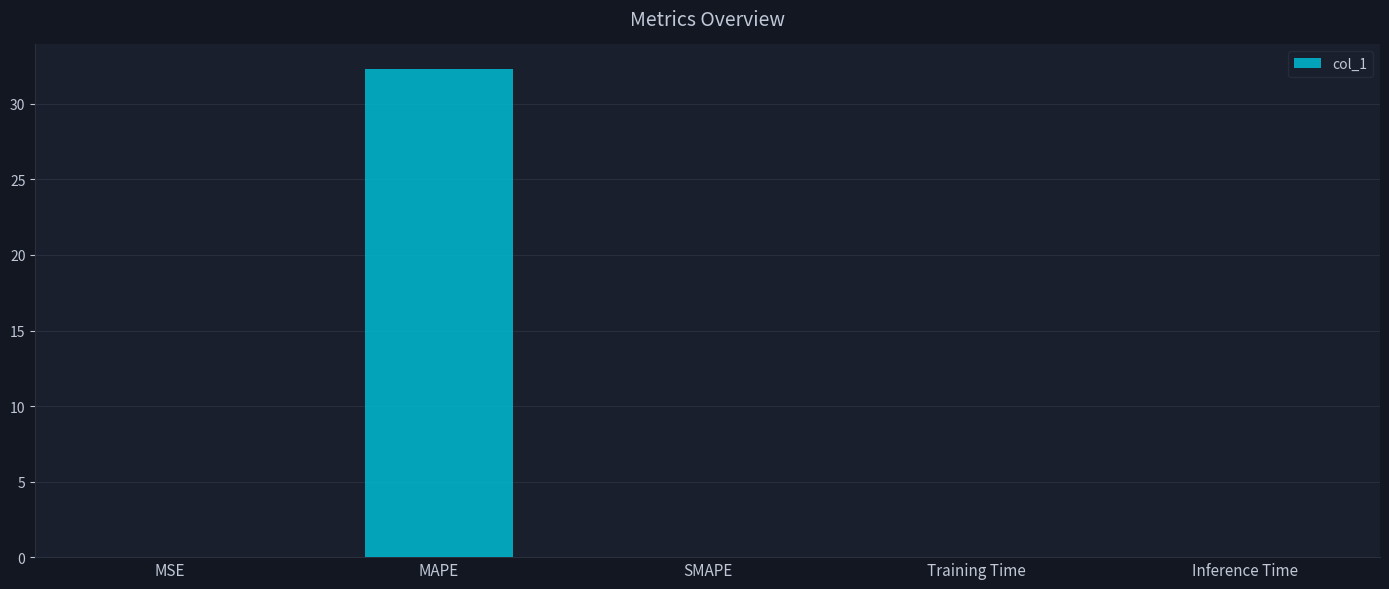

The value at MAPE is 32.3. True or false?

True